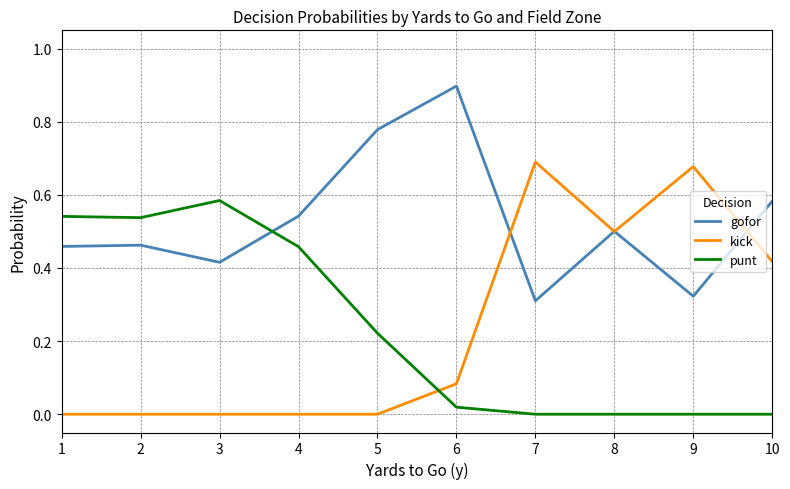

Rank the series by their maximum value, from highest to lowest.

gofor, kick, punt